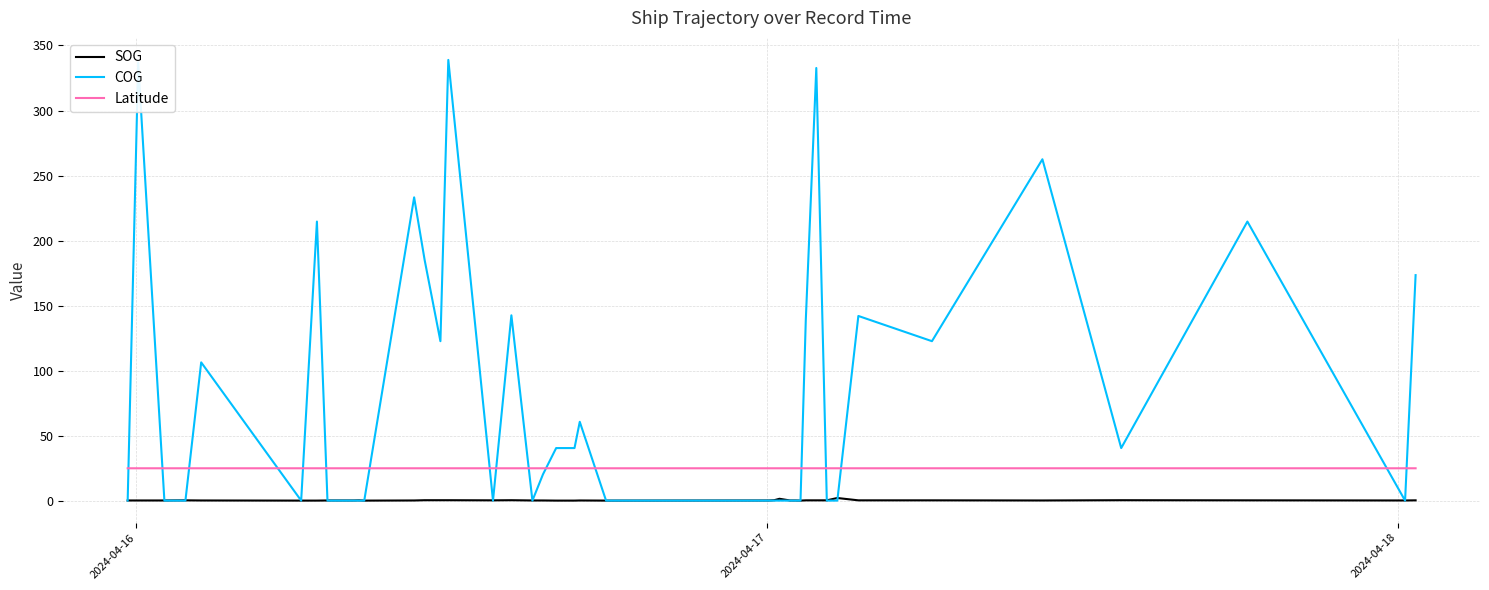

What is the maximum value for COG?

338.9